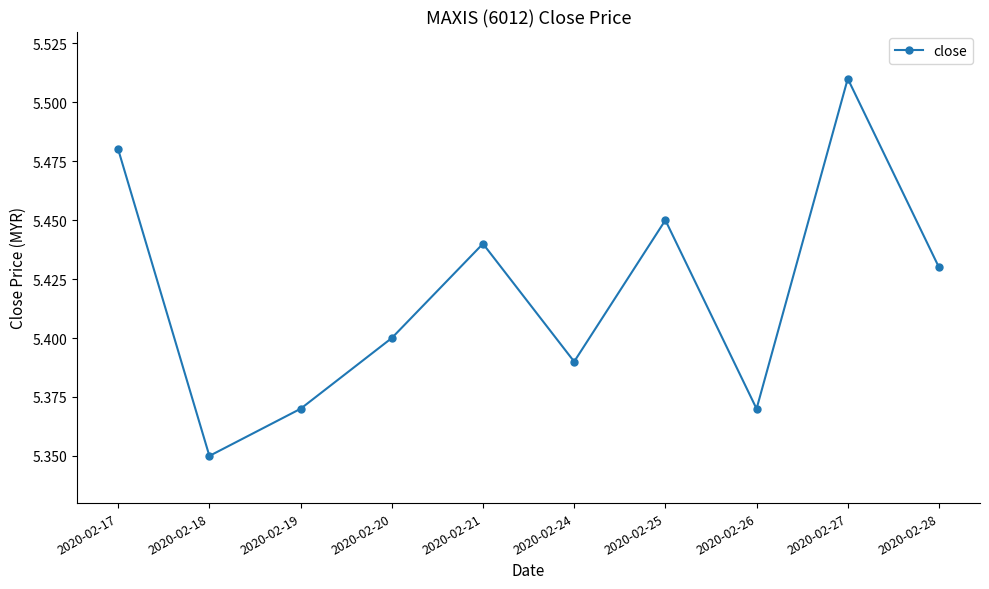

At which category does the chart reach its peak across all series?

2020-02-27